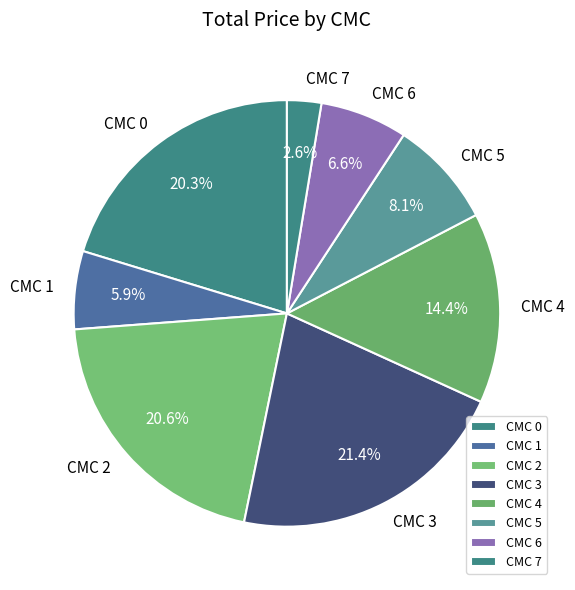

Count the number of slices in the pie.

8